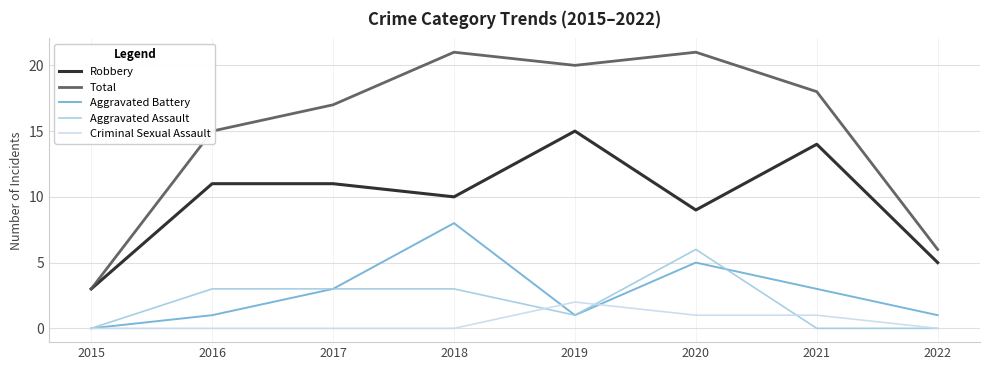

Does the chart display data point markers on the line(s)?

No